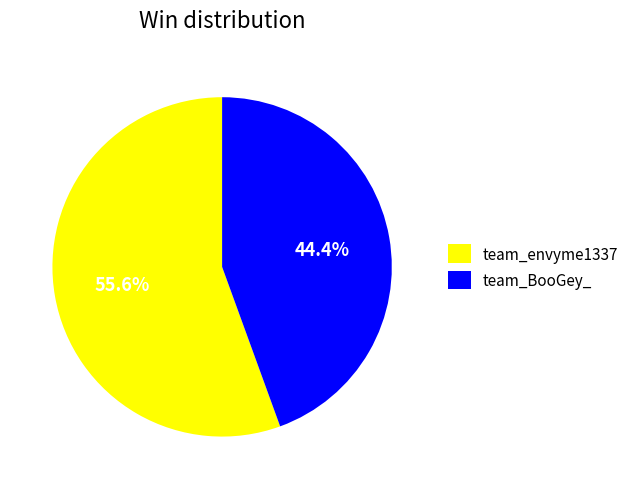

Does team_envyme1337 account for over 50% of the chart?

Yes